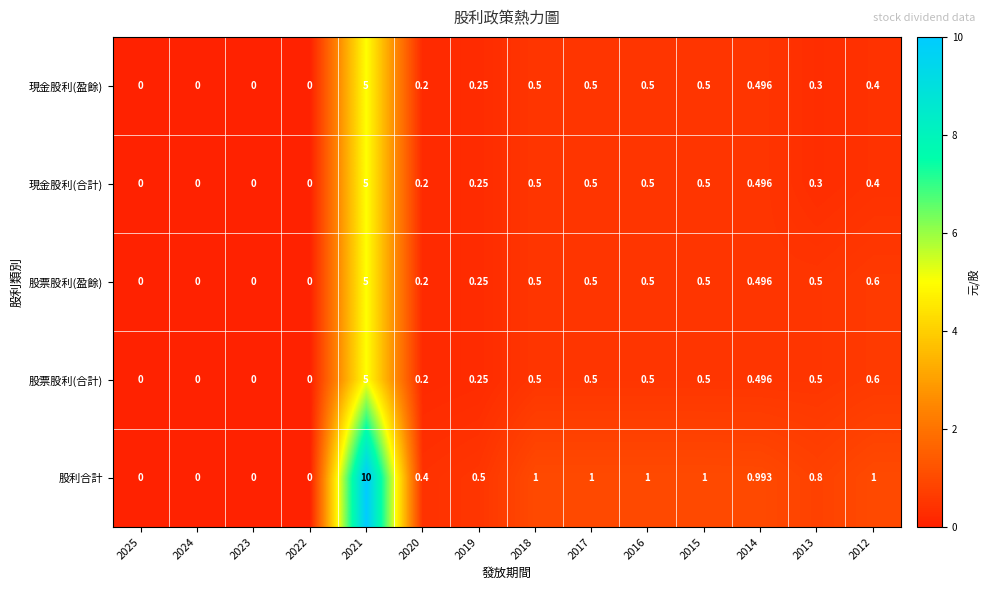

Count the number of data series in this chart.

5